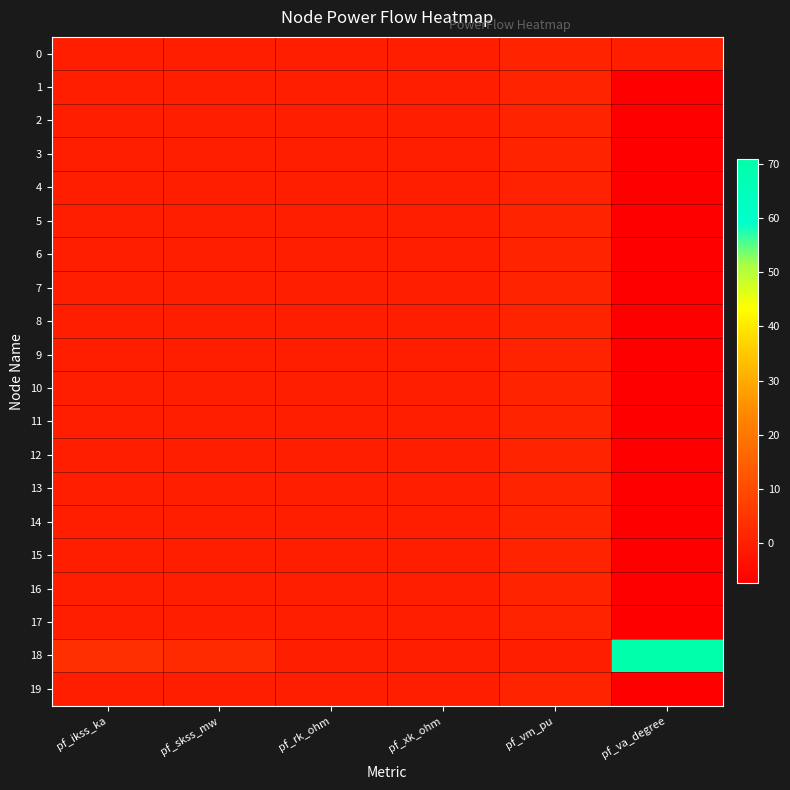

Which series has the largest range (max minus min)?

18